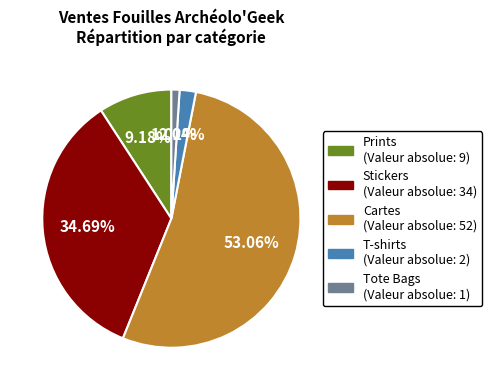

How many slices are in this pie chart?

5